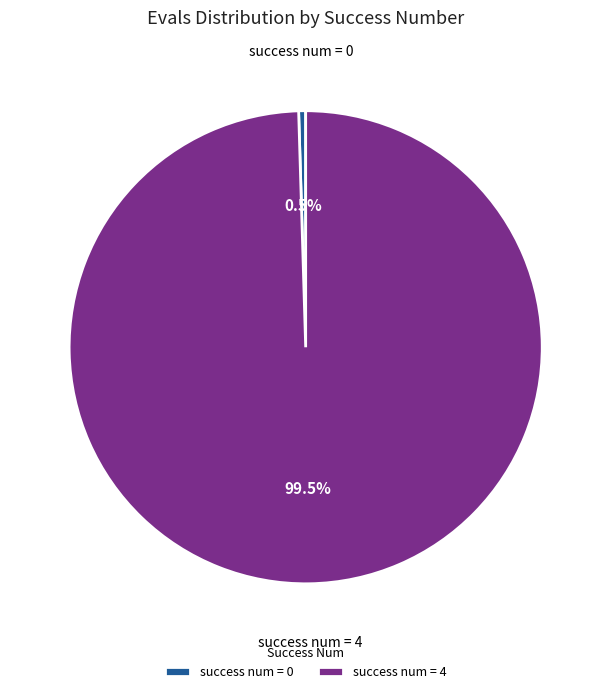

Count the number of slices in the pie.

2